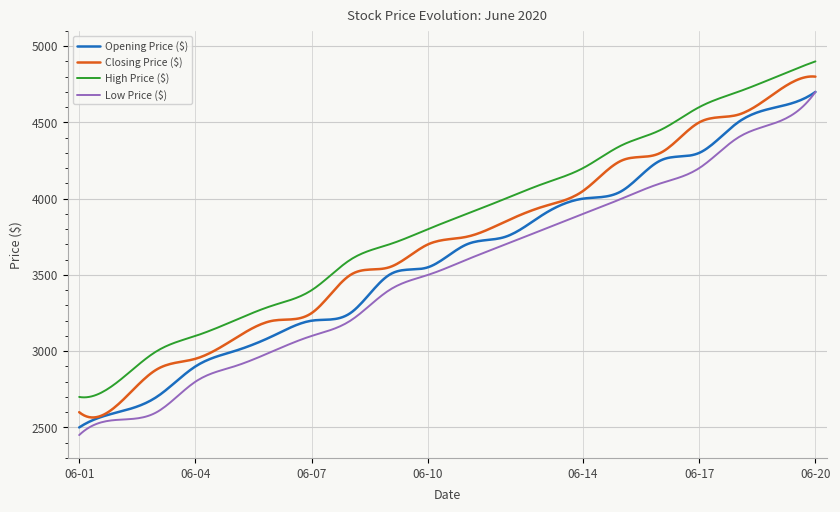

What is the greatest value displayed?

4900.0